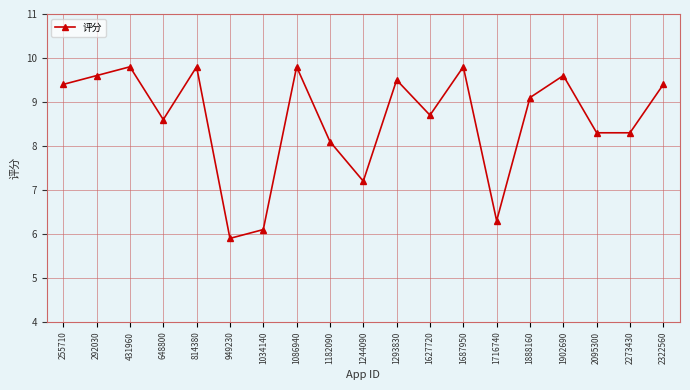

Reading left to right, extract all data points from this chart.

255710=9.4	292030=9.6	431960=9.8	648800=8.6	814380=9.8	949230=5.9	1034140=6.1	1086940=9.8	1182090=8.1	1244090=7.2	1293830=9.5	1627720=8.7	1687950=9.8	1716740=6.3	1888160=9.1	1902690=9.6	2095300=8.3	2273430=8.3	2322560=9.4